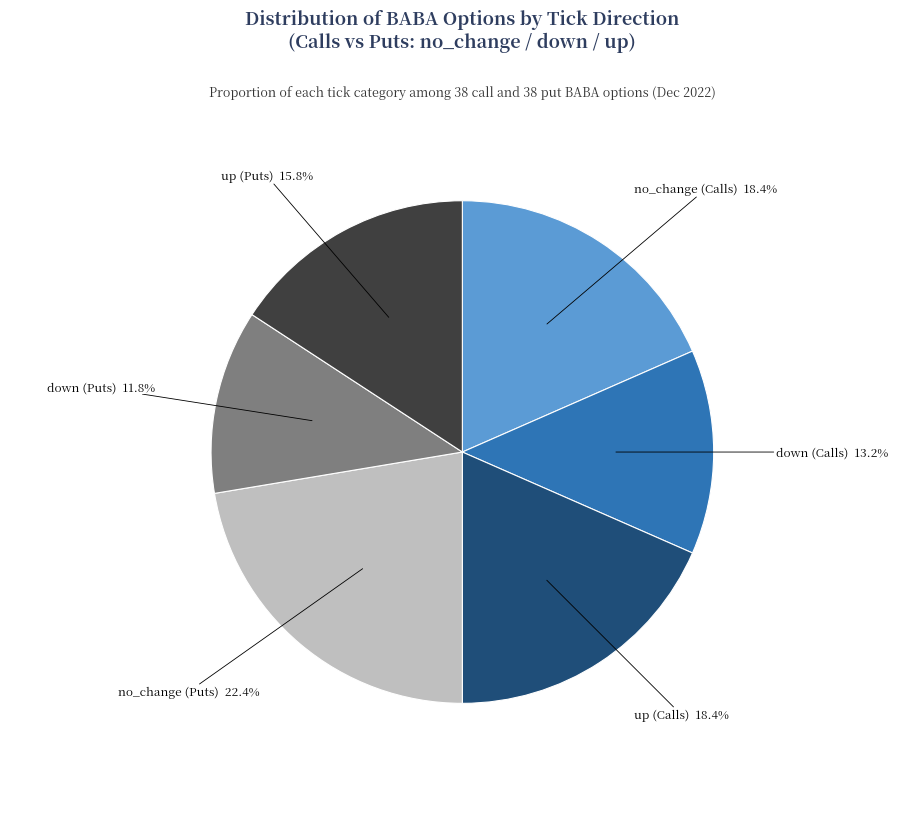

Is there a majority slice in this chart?

No